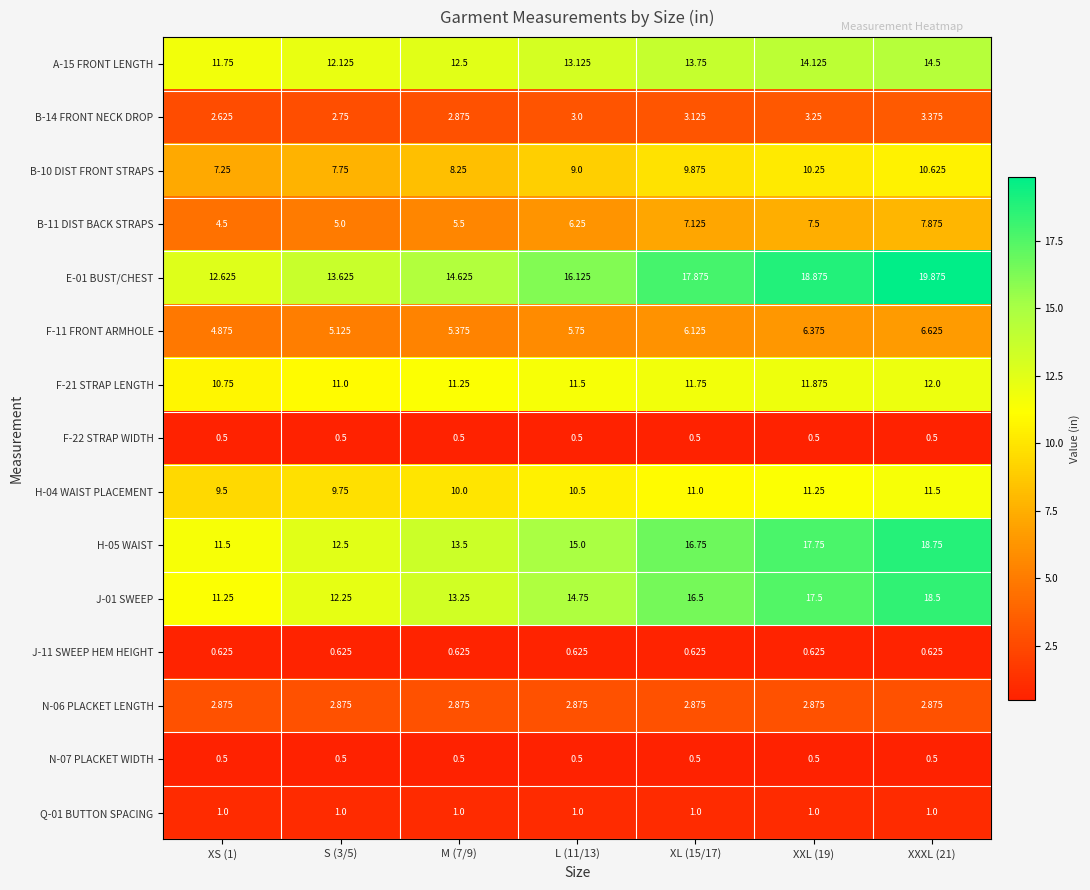

What is the minimum value shown in the chart?

0.5